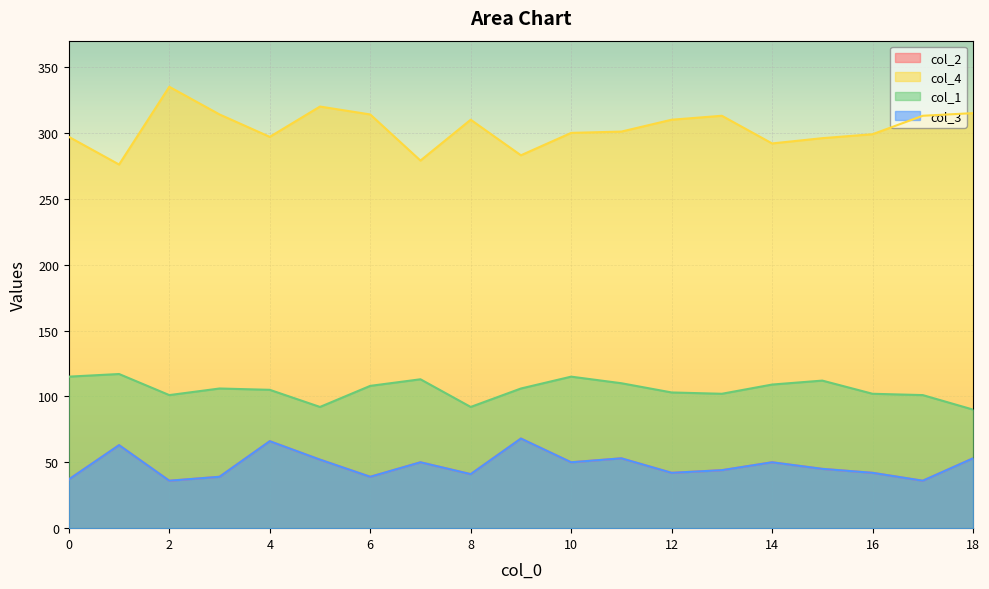

Reading right to left, list all the values displayed in this chart.

col_2: 18=53	17=36	16=42	15=45	14=50	13=44	12=42	11=53	10=50	9=68	8=41	7=50	6=39	5=52	4=66	3=39	2=36	1=63	0=37
col_4: 18=315	17=313	16=299	15=296	14=292	13=313	12=310	11=301	10=300	9=283	8=310	7=279	6=314	5=320	4=297	3=314	2=335	1=276	0=297
col_1: 18=90	17=101	16=102	15=112	14=109	13=102	12=103	11=110	10=115	9=106	8=92	7=113	6=108	5=92	4=105	3=106	2=101	1=117	0=115
col_3: 18=53	17=36	16=42	15=45	14=50	13=44	12=42	11=53	10=50	9=68	8=41	7=50	6=39	5=52	4=66	3=39	2=36	1=63	0=37